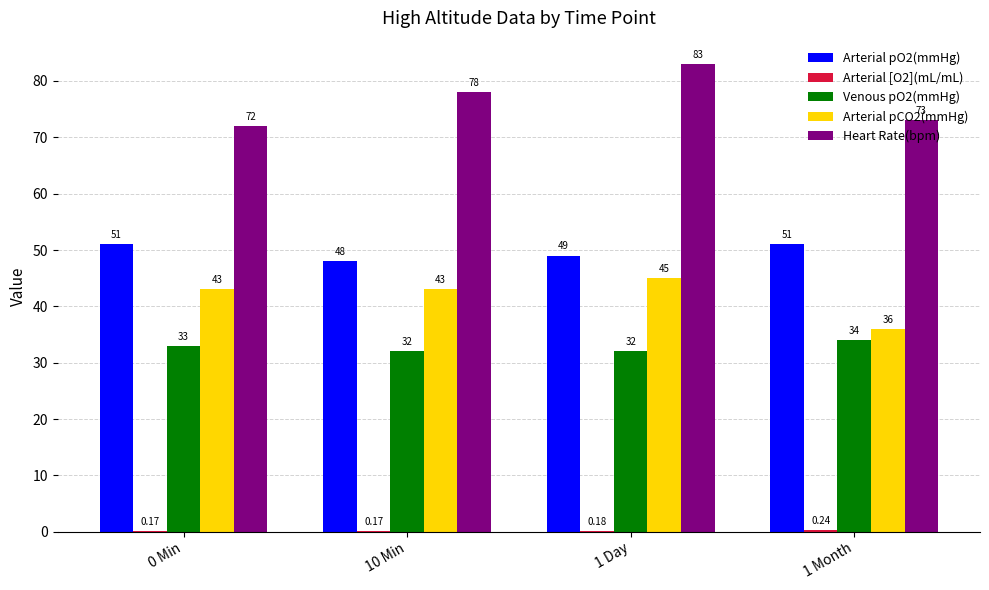

Which series has the widest spread of values?

Heart Rate(bpm)